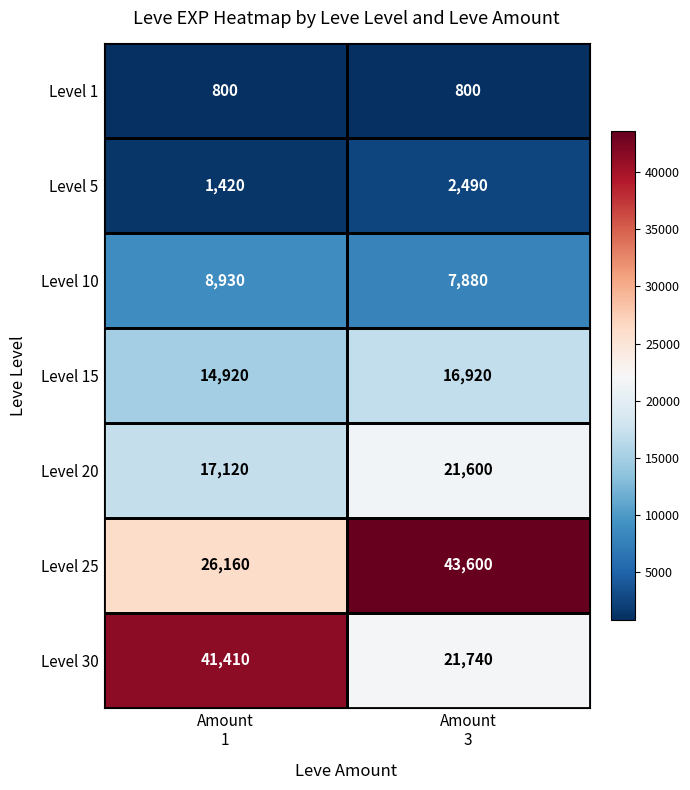

What is the smallest value displayed?

800